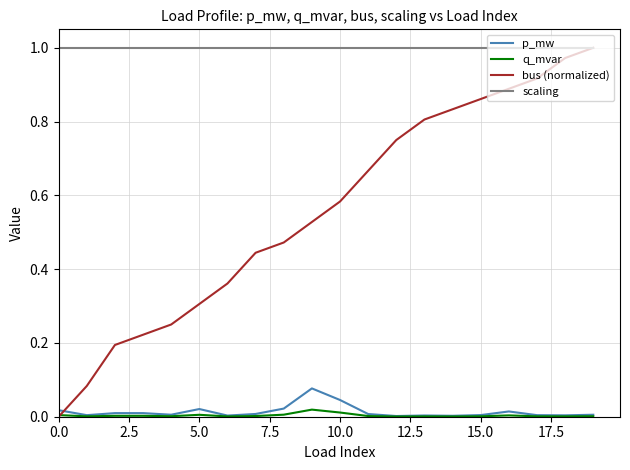

Which series has the largest range (max minus min)?

bus (normalized)